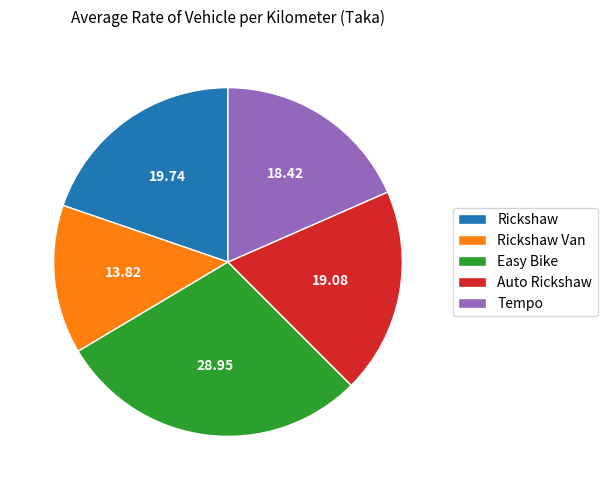

Which category has the smallest portion of the pie?

Rickshaw Van